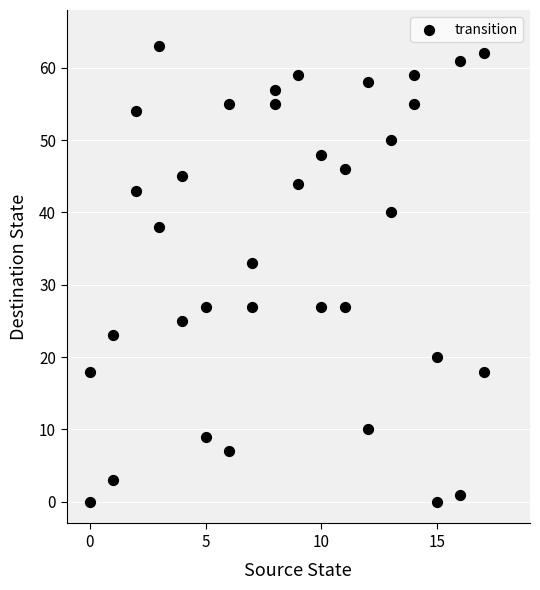

What is the range of Y values (max minus min)?

63